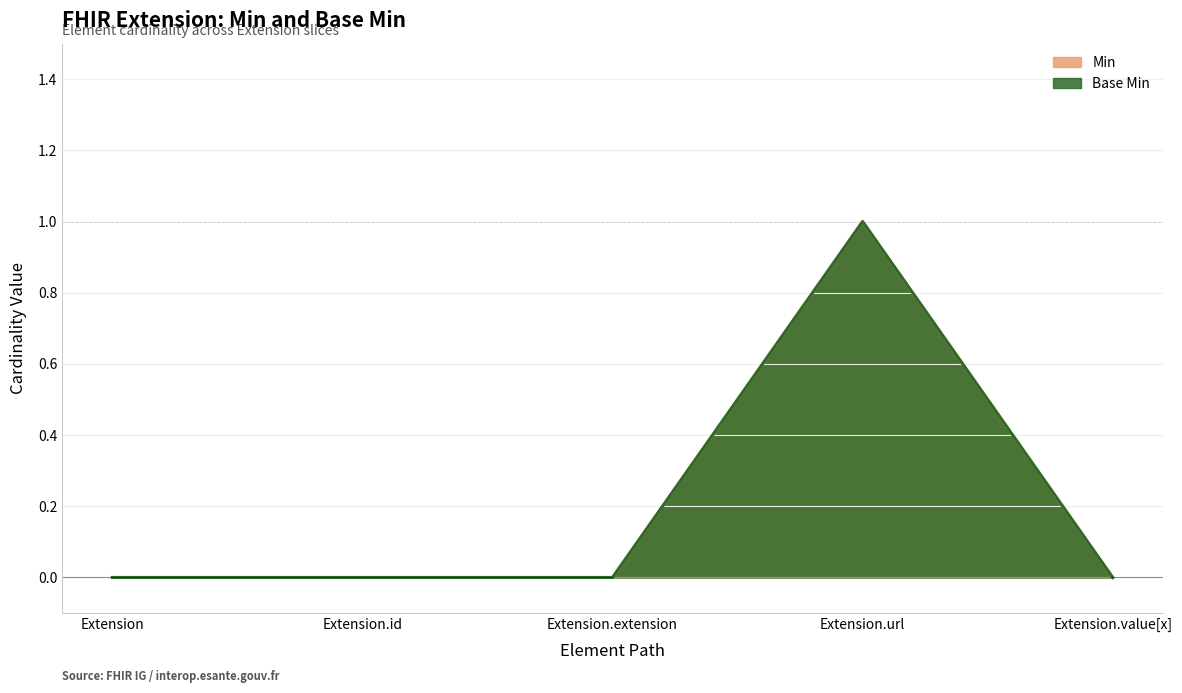

Which label corresponds to the smallest value in the chart?

Extension